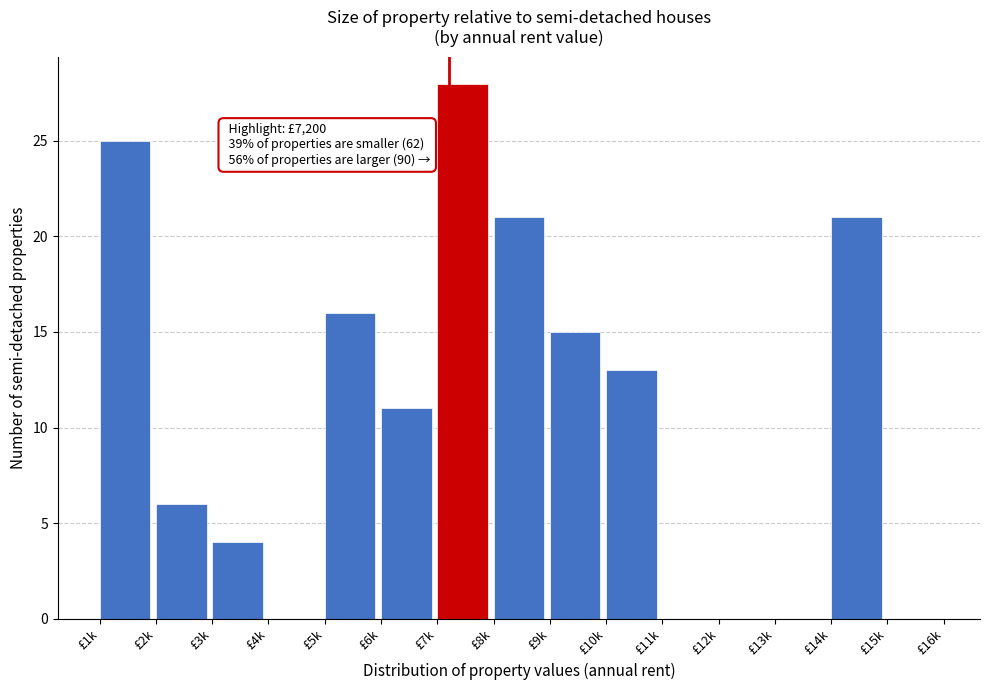

Reading right to left, extract all data points from this chart.

£15k=0	£14k=21	£13k=0	£12k=0	£11k=0	£10k=13	£9k=15	£8k=21	£7k=28	£6k=11	£5k=16	£4k=0	£3k=4	£2k=6	£1k=25